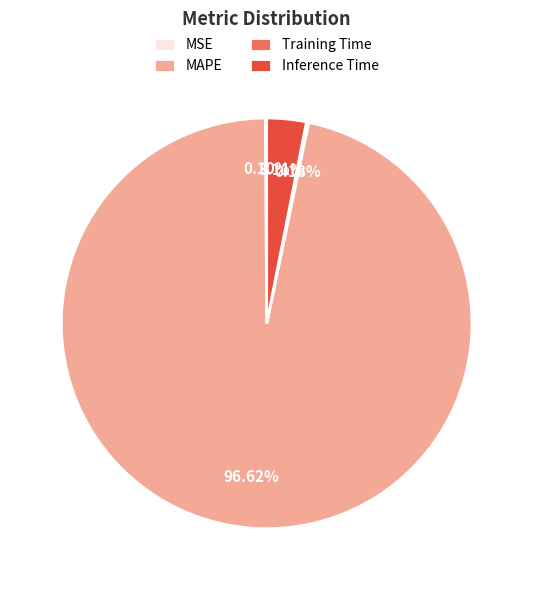

Does MAPE represent more than half of the total?

Yes